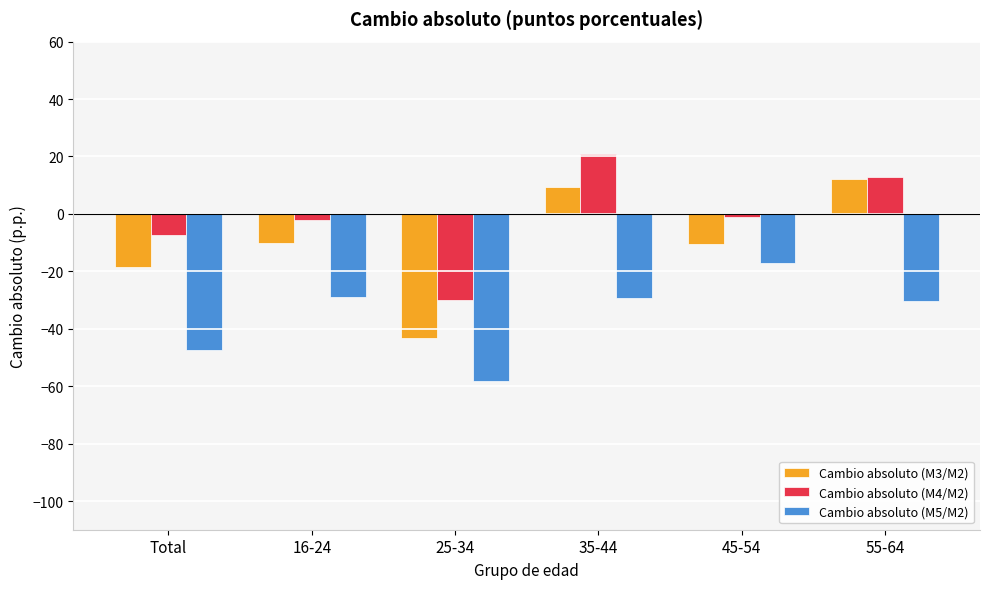

How many data points does each series have?

6